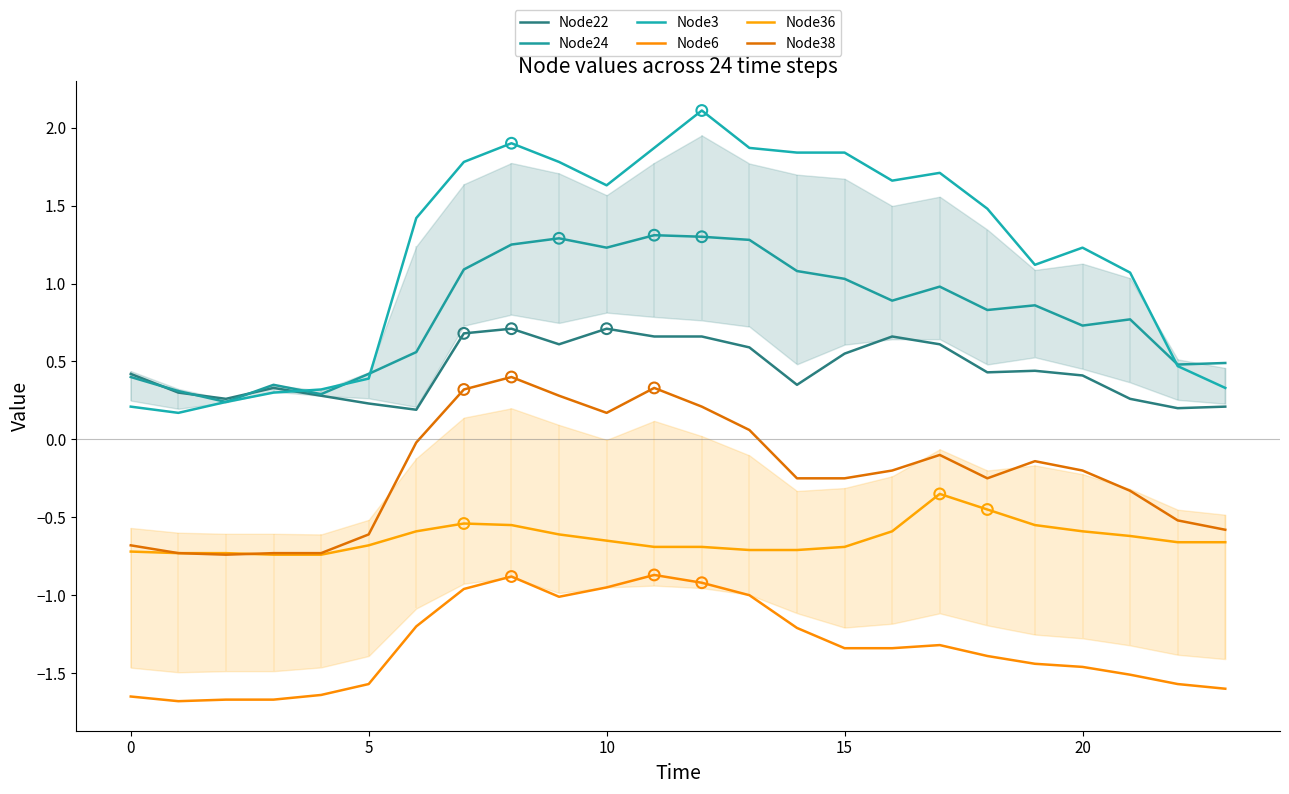

At how many categories does at least one series exceed 0?

24